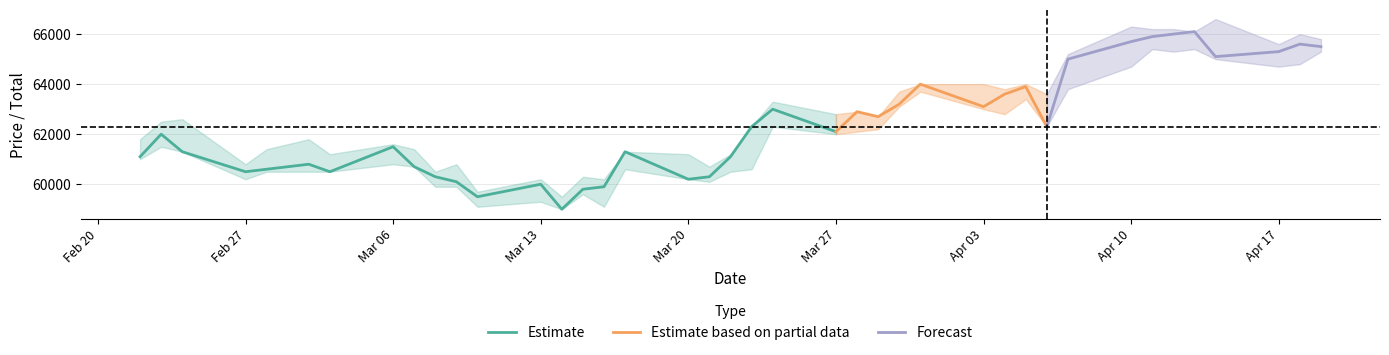

Which has a higher value, 2023-04-03 or 2023-04-14?

2023-04-14